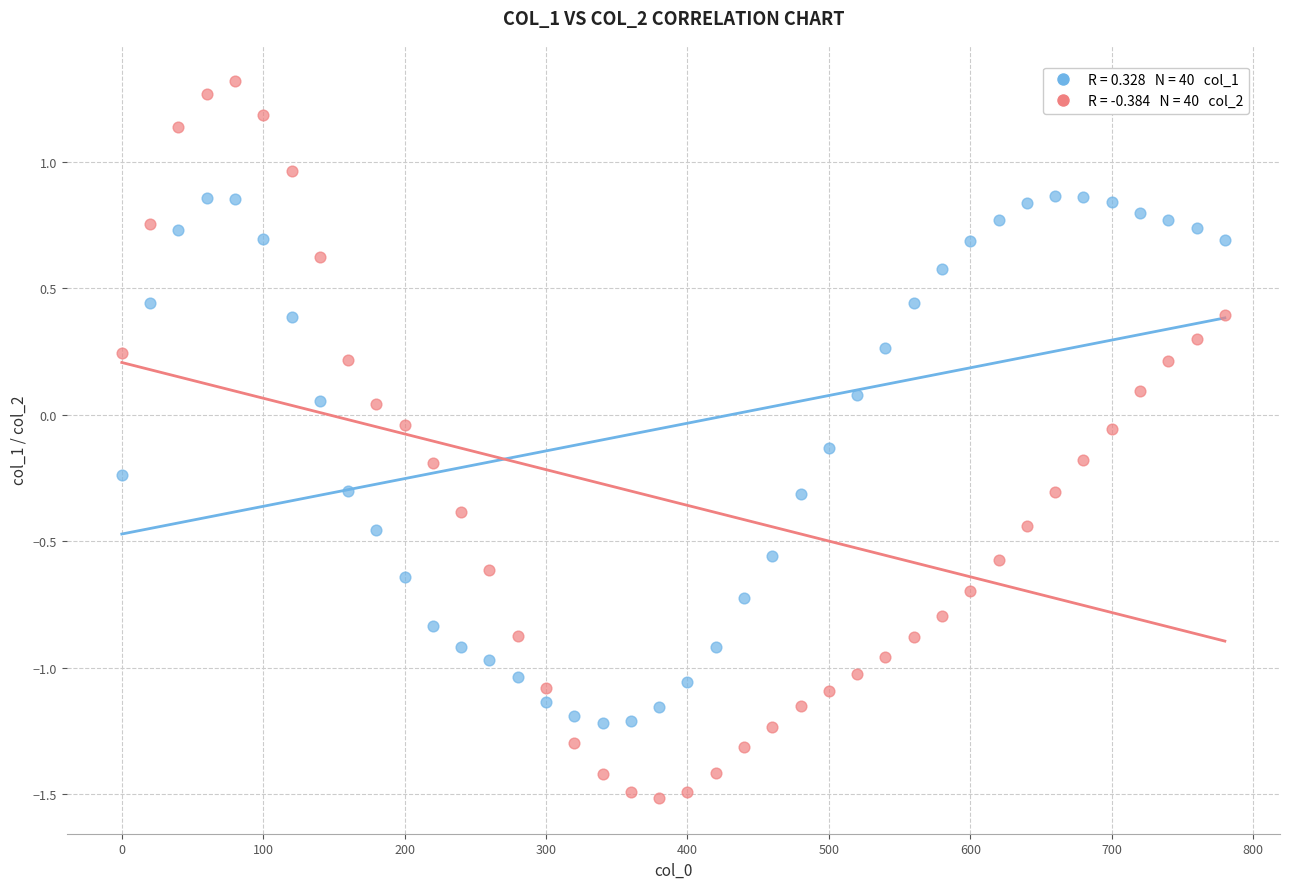

Across all data points, what is the range of Y values (max minus min)?

2.8